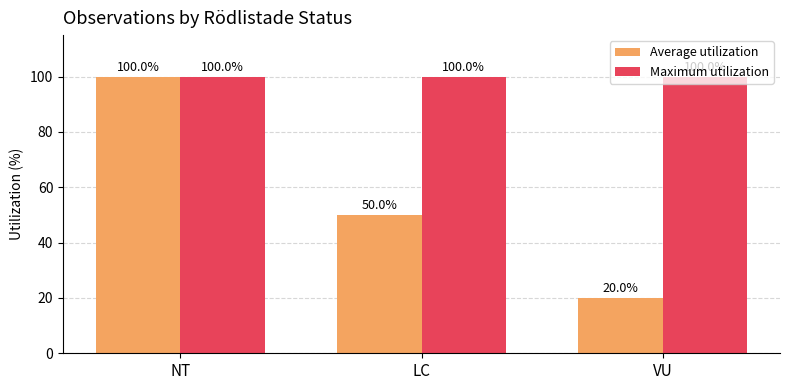

What is the difference between the maximum and minimum values in the Average utilization series?

80